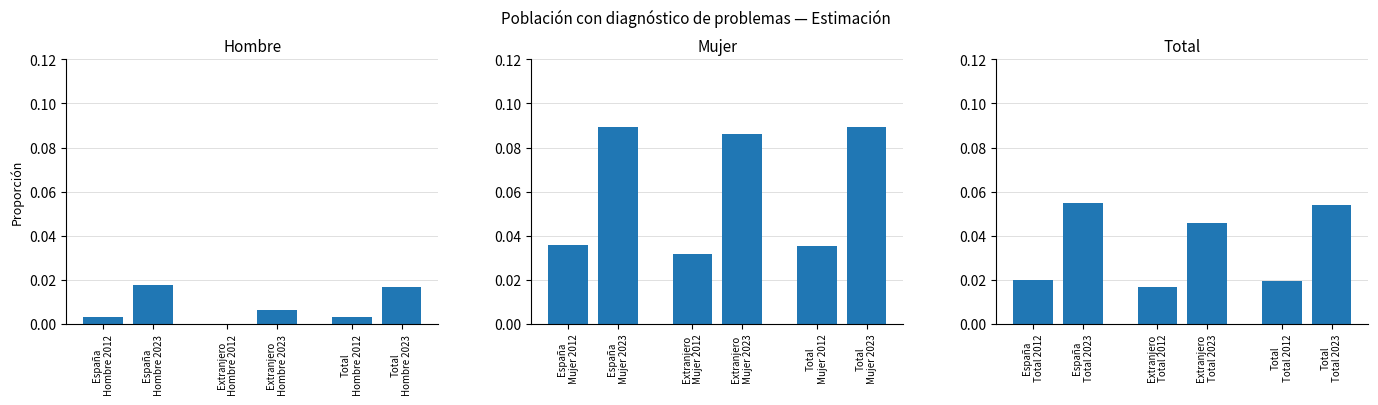

Is the value of Hombre at Extranjero
Hombre 2012 greater than the value of Total at Total
Hombre 2023?

No